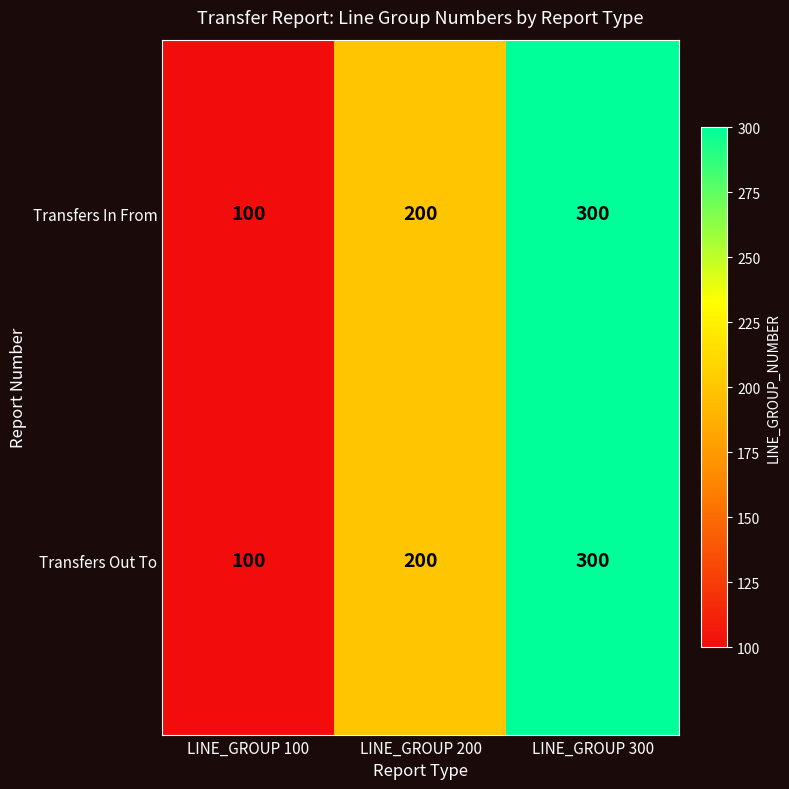

Reading left to right, extract all data points from this chart.

Transfers In From: 100	200	300
Transfers Out To: 100	200	300